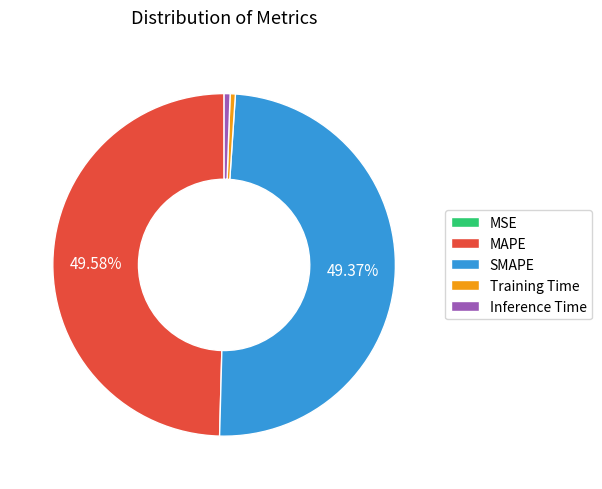

Is there any slice that represents more than half of the pie?

No